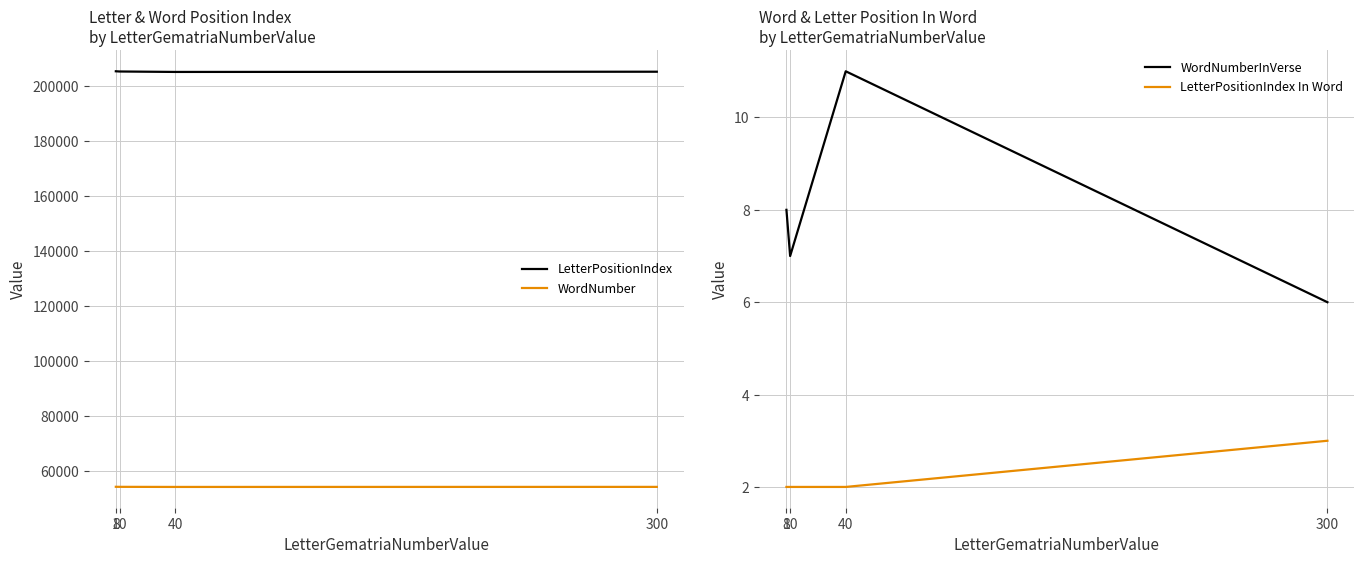

What is the average value of the LetterPositionIndex series?

205292